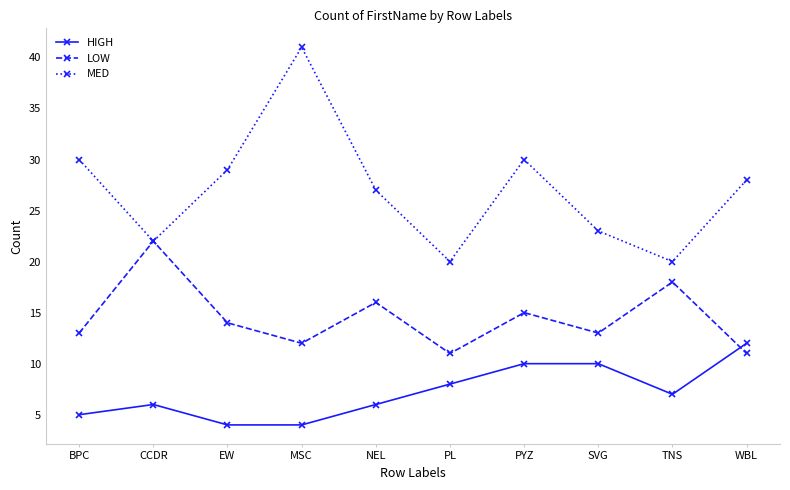

Reading right to left, list all the values displayed in this chart.

HIGH: 12	7	10	10	8	6	4	4	6	5
LOW: 11	18	13	15	11	16	12	14	22	13
MED: 28	20	23	30	20	27	41	29	22	30